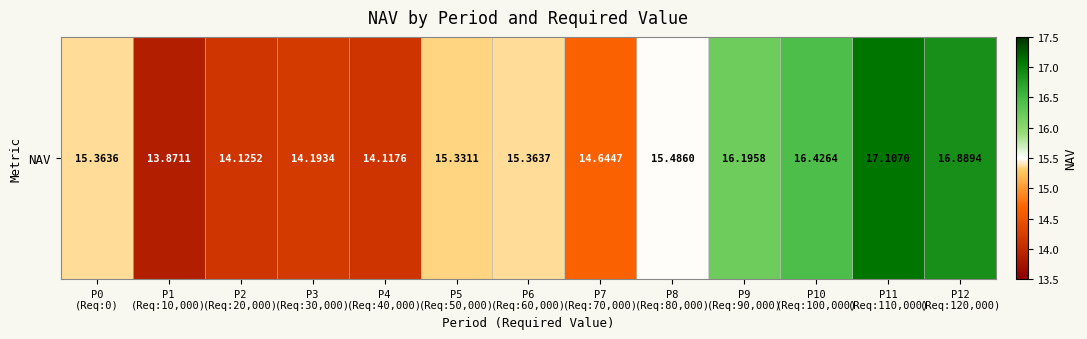

Between P11
(Req:110,000) and P3
(Req:30,000), which is larger?

P11
(Req:110,000)